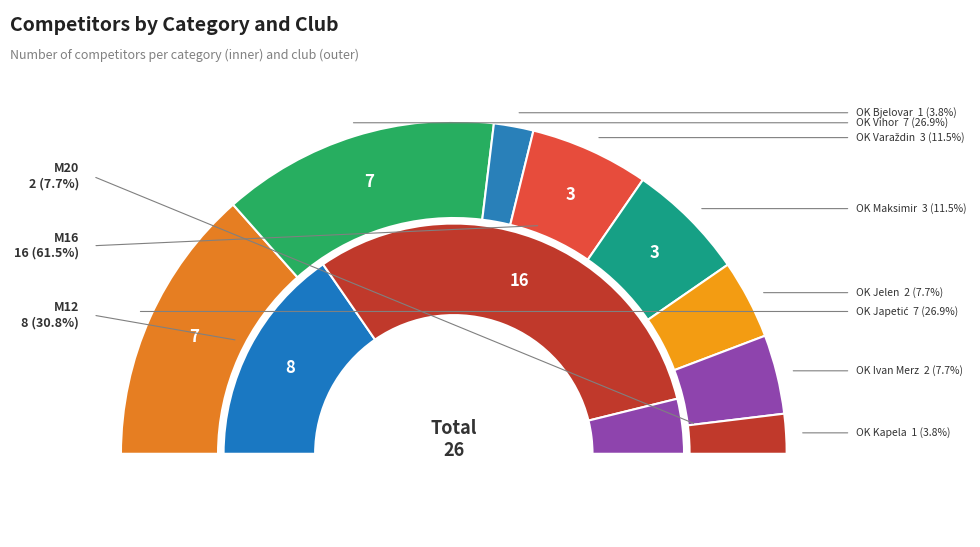

Between OK Jelen and OK Vihor, which is larger?

OK Vihor